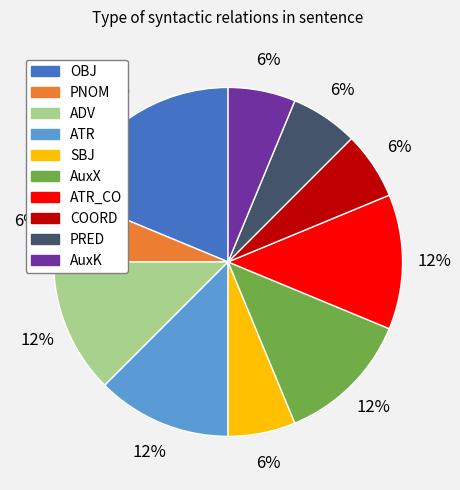

How many segments does this pie chart have?

10